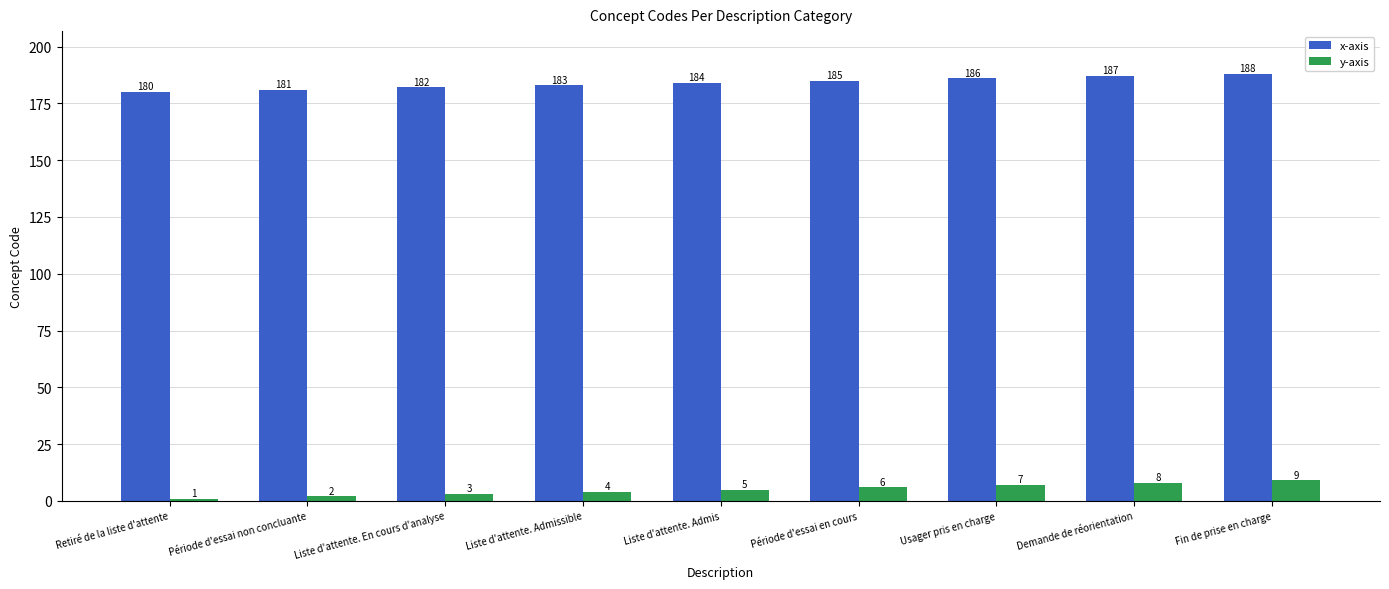

What are all the series names shown in the legend?

x-axis, y-axis